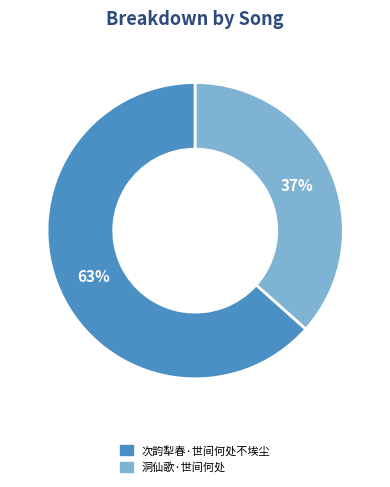

Between 洞仙歌·世间何处 and 次韵犁春·世间何处不埃尘, which is larger?

次韵犁春·世间何处不埃尘